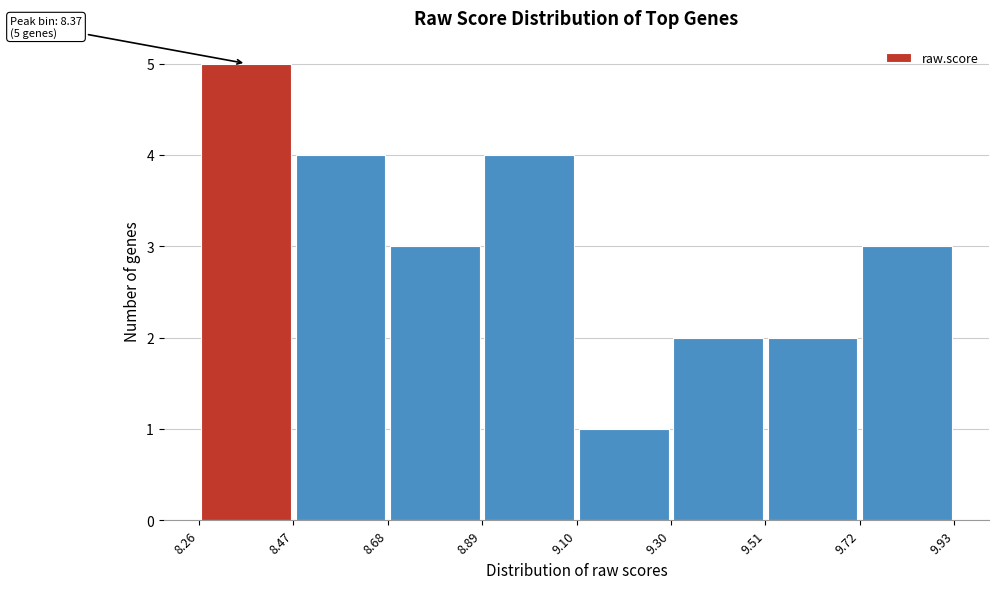

Over which range of the x-axis is the bar tallest?

8.26 to 8.47